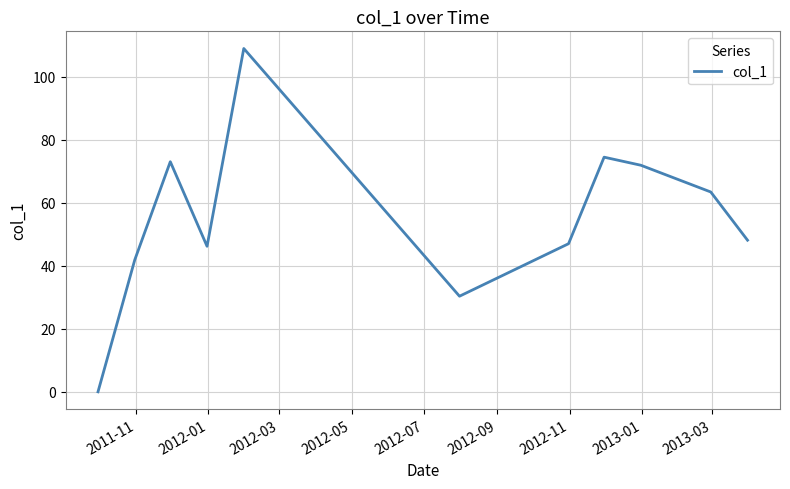

What is the difference between the maximum and minimum values?

109.0